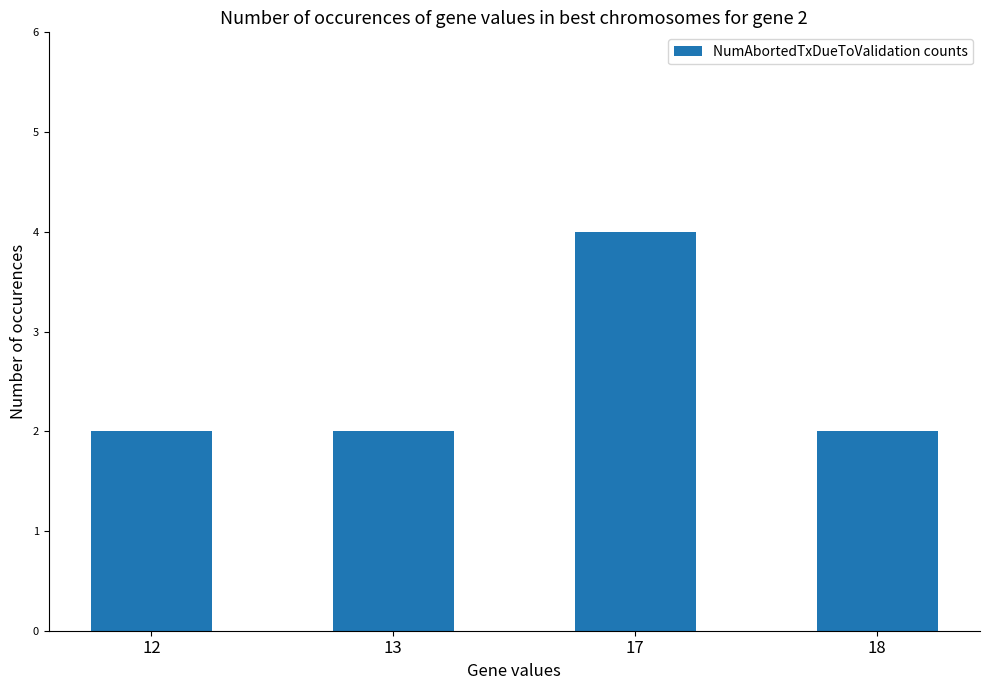

Approximately how many times larger is the value at 12 compared to 17?

0.5